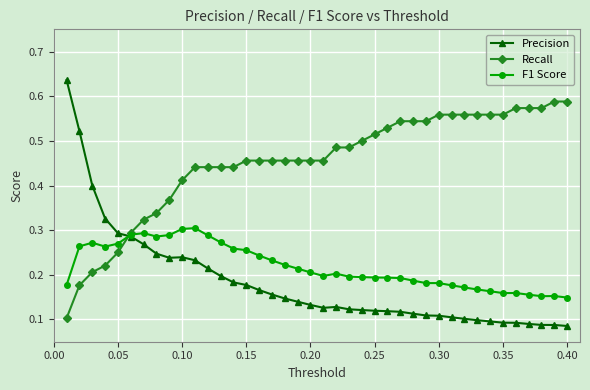

Which series has the widest spread of values?

Precision